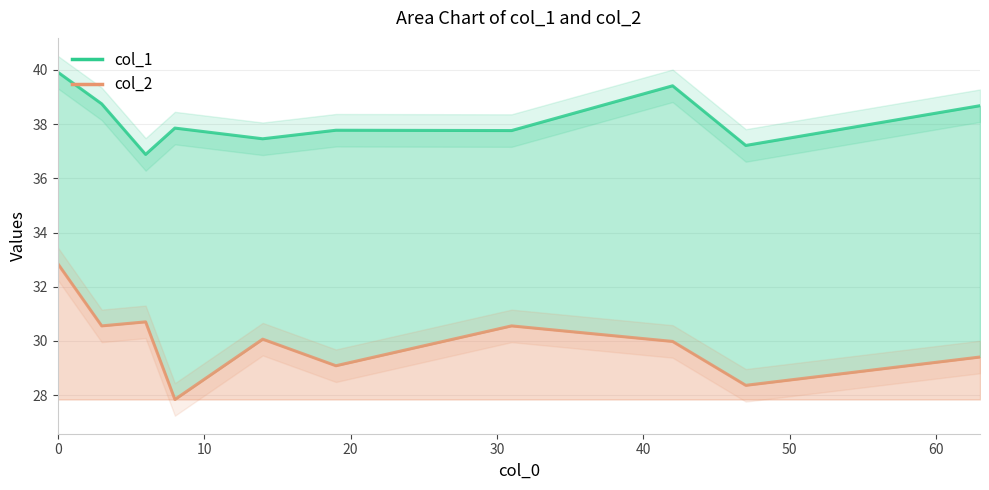

What are all the series names shown in the legend?

col_1, col_2